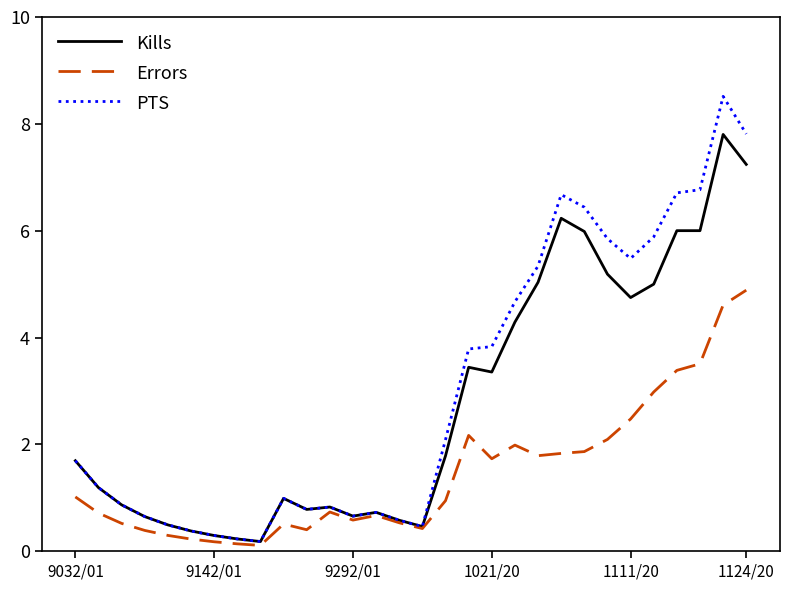

What is the greatest value displayed?

8.5